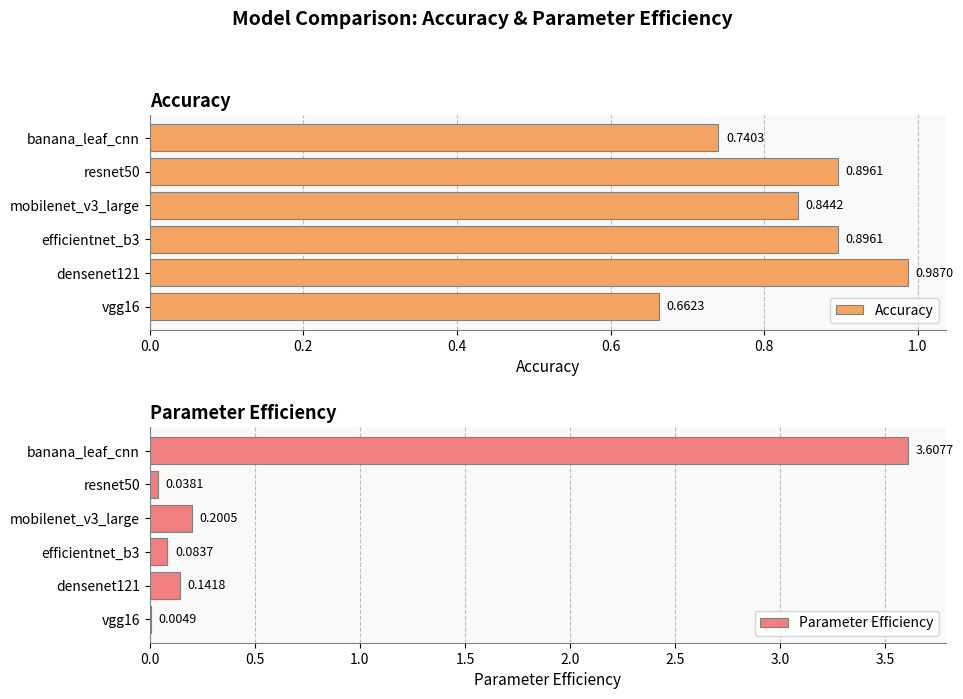

The Accuracy series shows 0.3 at vgg16. True or false?

False